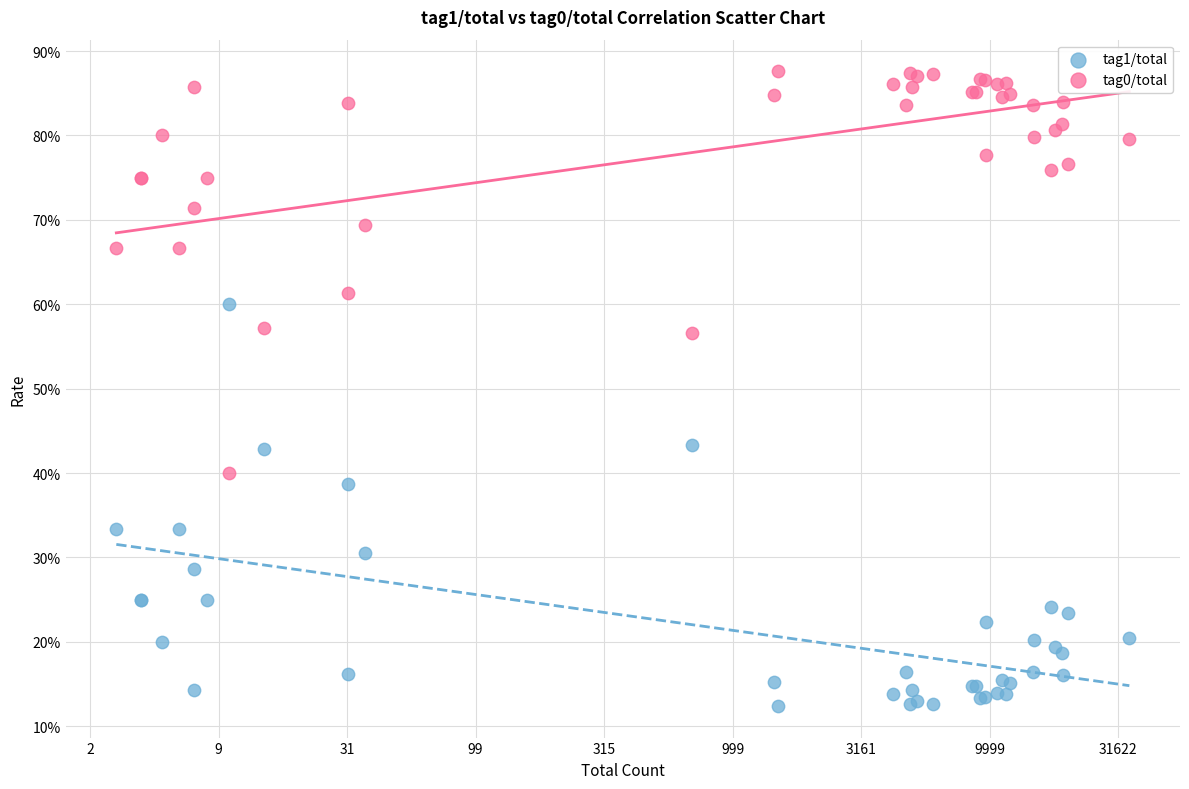

What are all the series names shown in the legend?

tag1/total, tag0/total